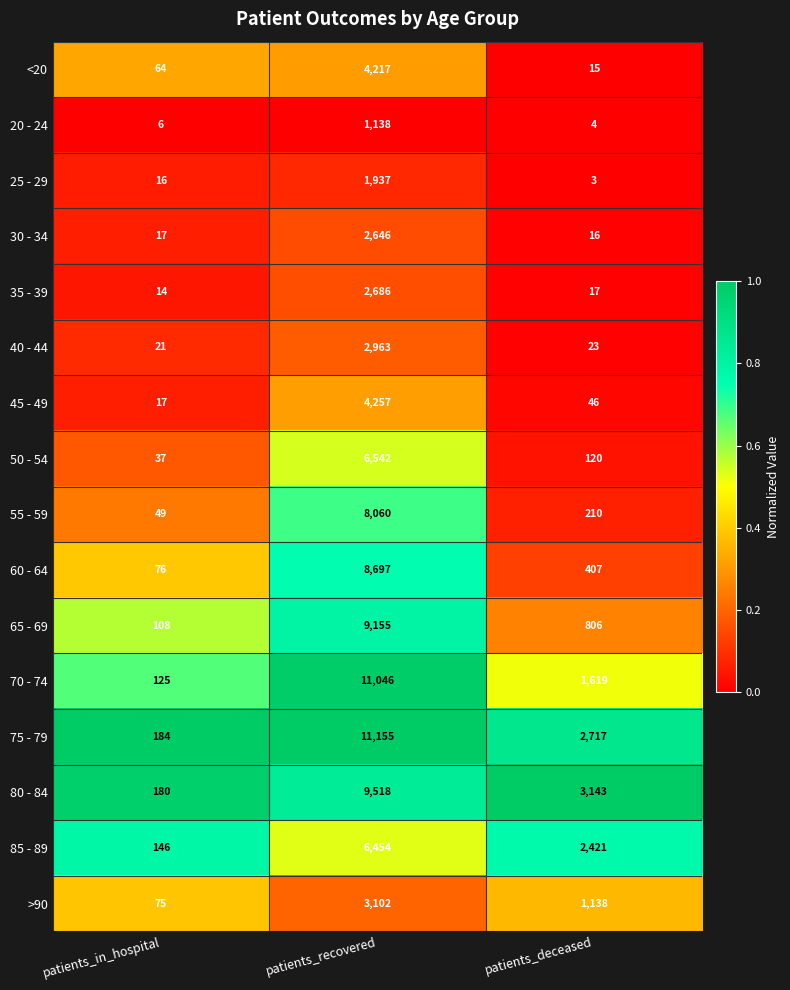

At which category is the sum across all series the highest?

patients_recovered